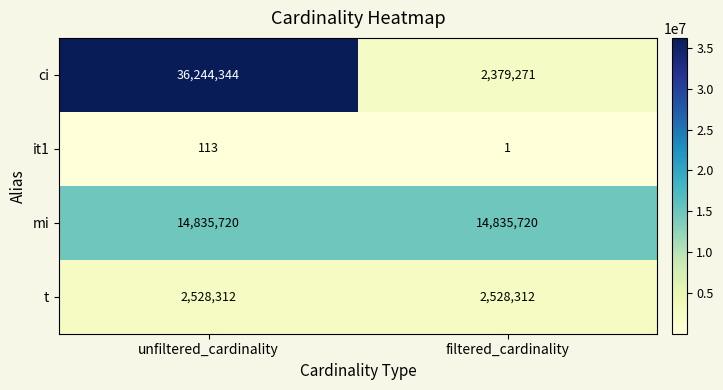

Which series has the largest range (max minus min)?

ci